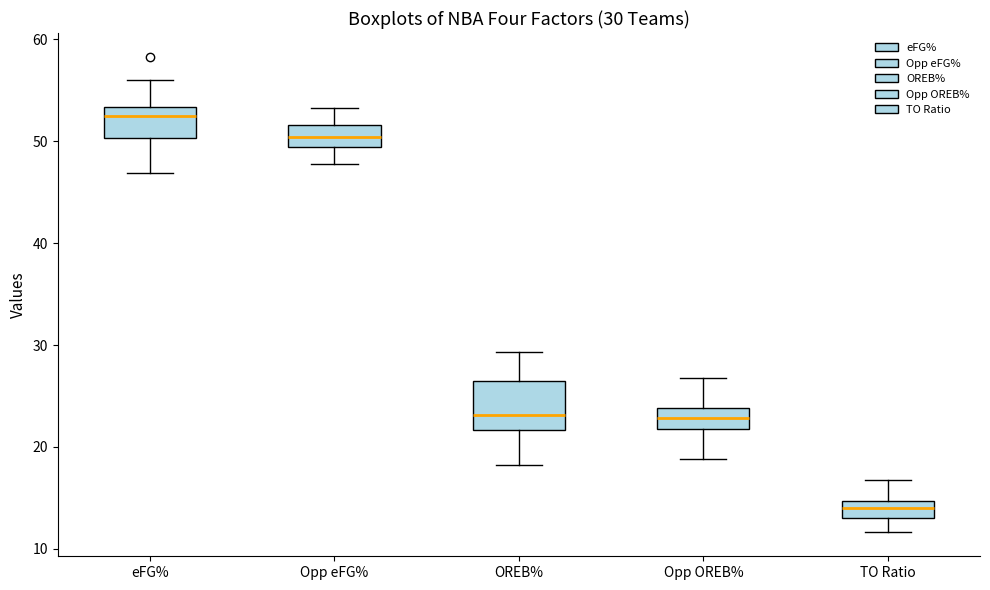

Comparing the boxes themselves (not the whiskers), which one is the tallest?

OREB%